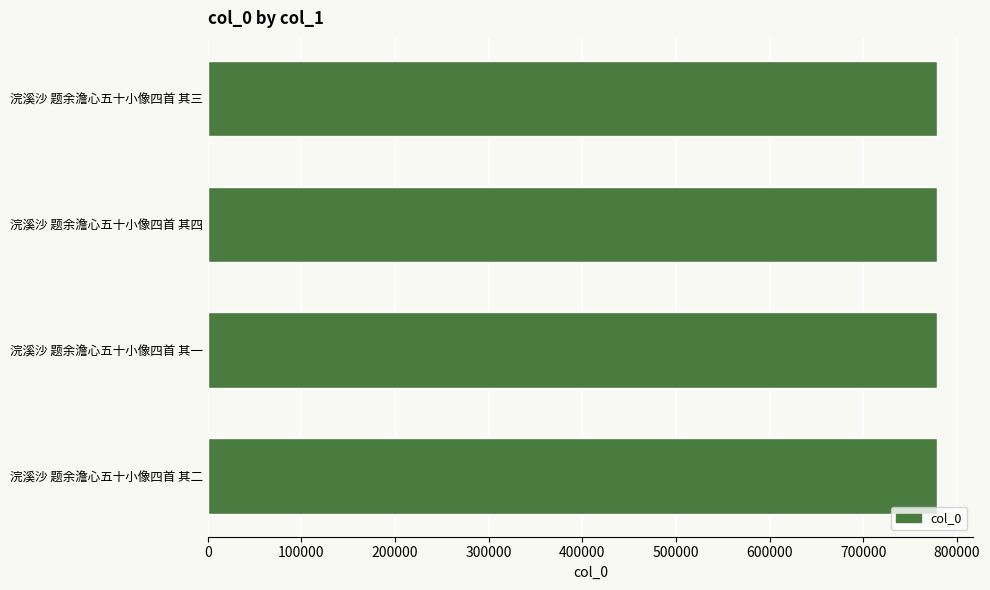

How many series are shown in this chart?

1